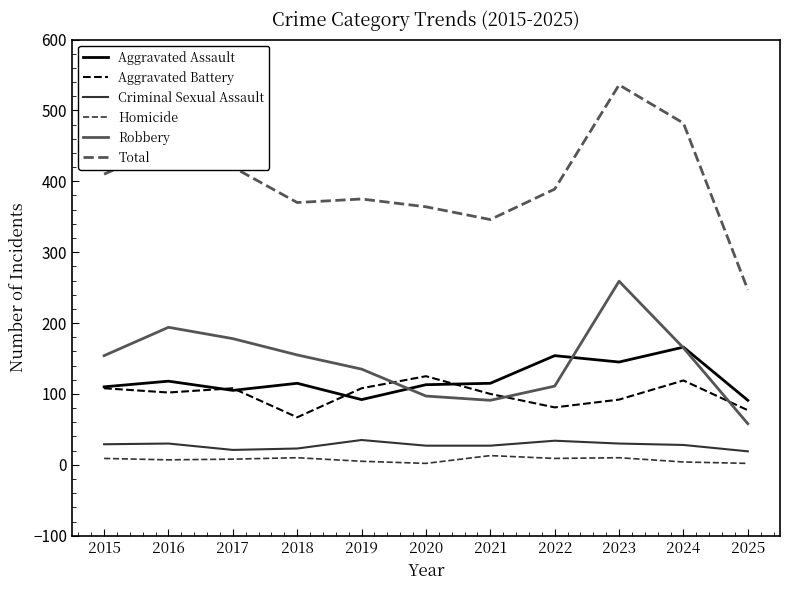

Which series has the largest total across all categories?

Total